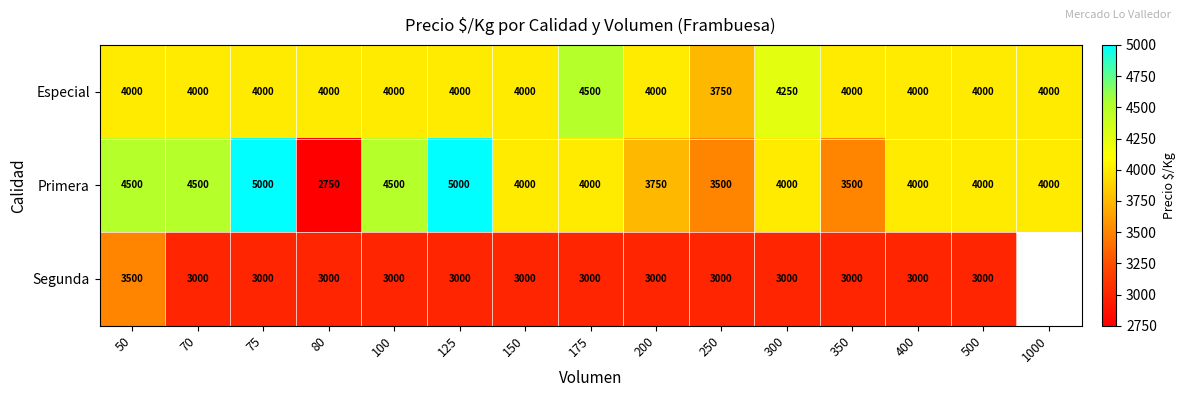

The value of Especial at 200 is 4000. True or false?

True